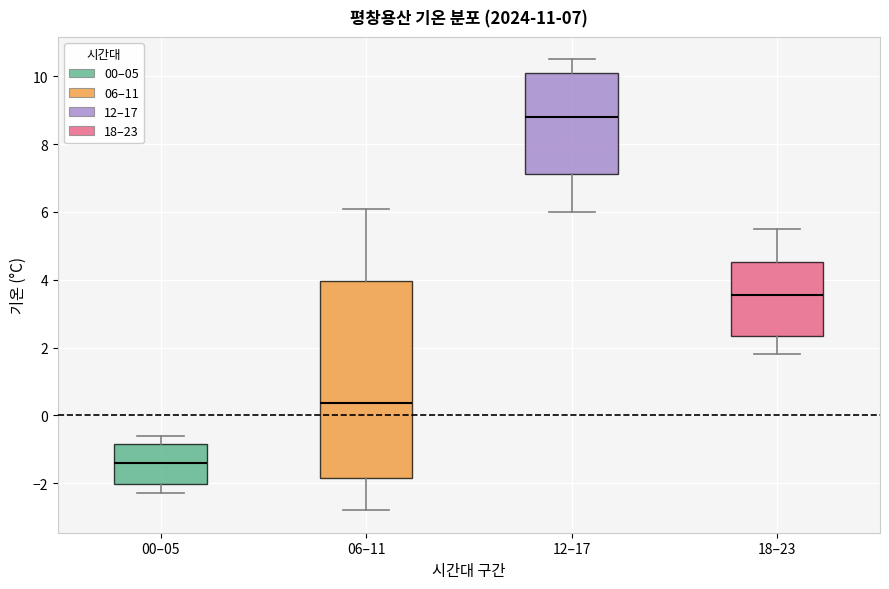

Comparing the boxes themselves (not the whiskers), which one is the tallest?

06–11